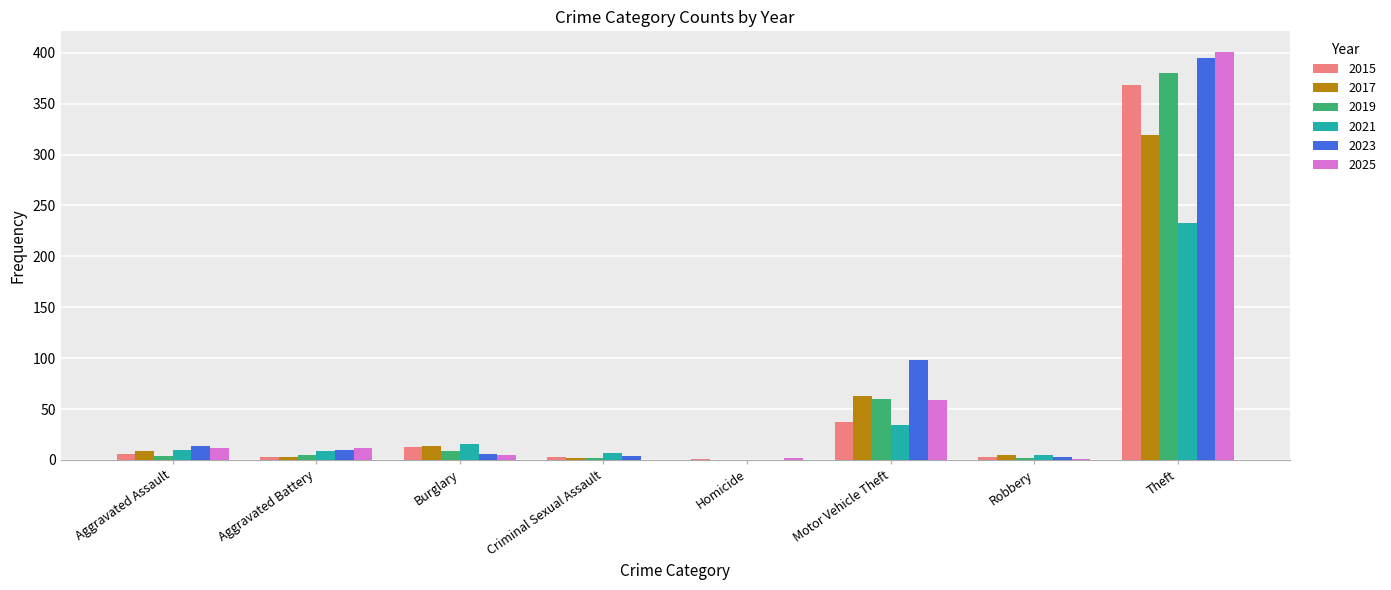

What is the difference between the 2017 values at Aggravated Battery and Robbery?

2